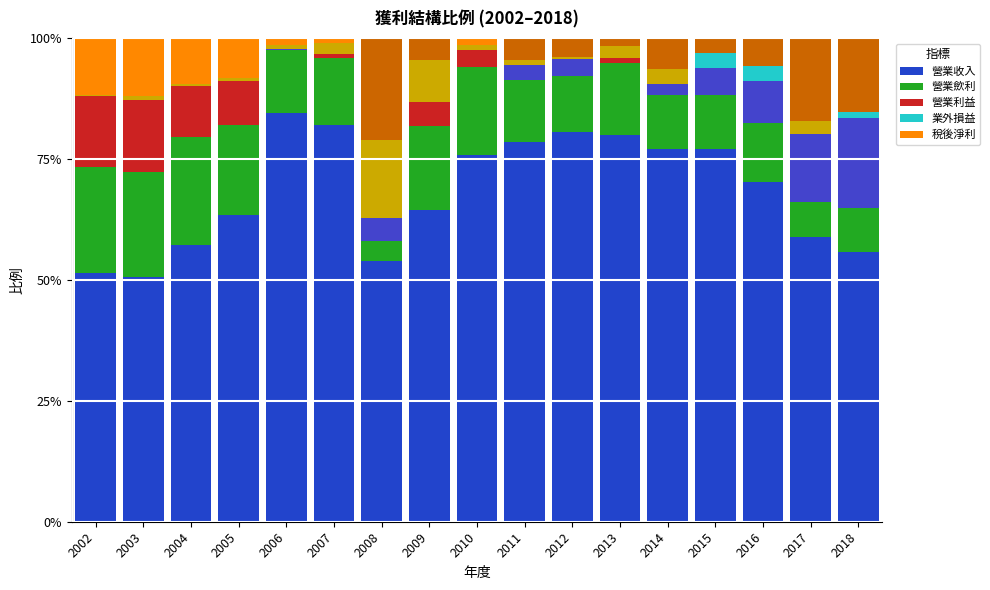

Which series has the widest spread of values?

營業收入